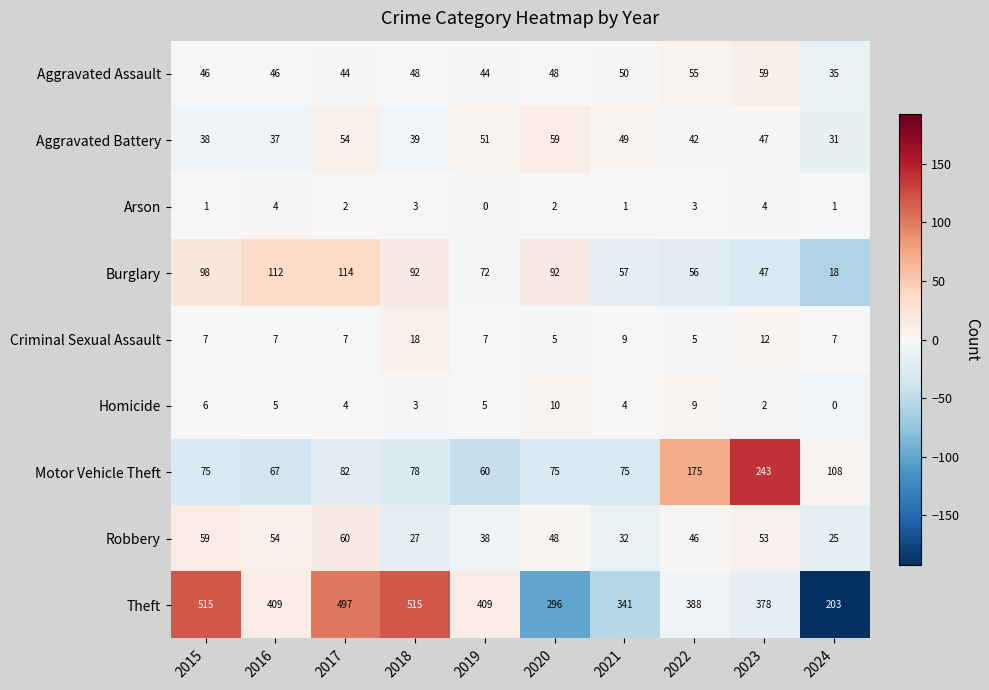

The Criminal Sexual Assault series shows 4 at 2021. True or false?

False